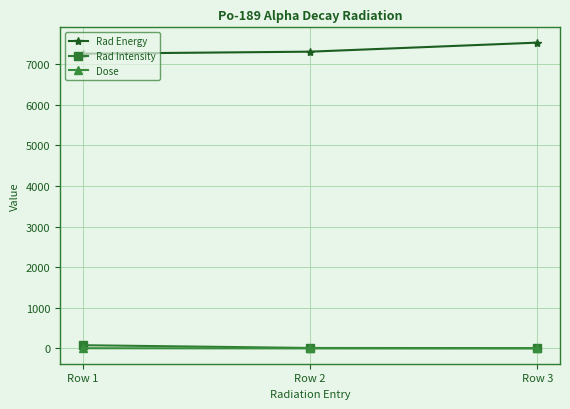

The Rad Energy series shows 7532.0 at Row 3. True or false?

True